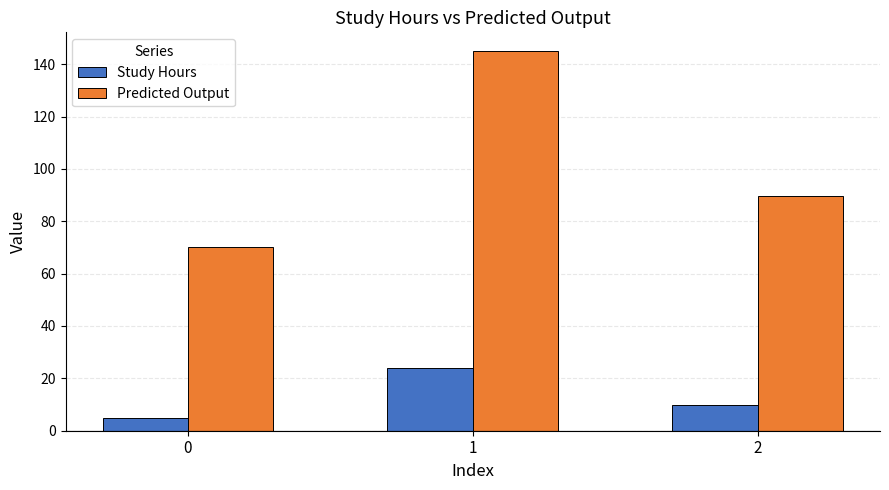

Which category has the highest value across all series?

1